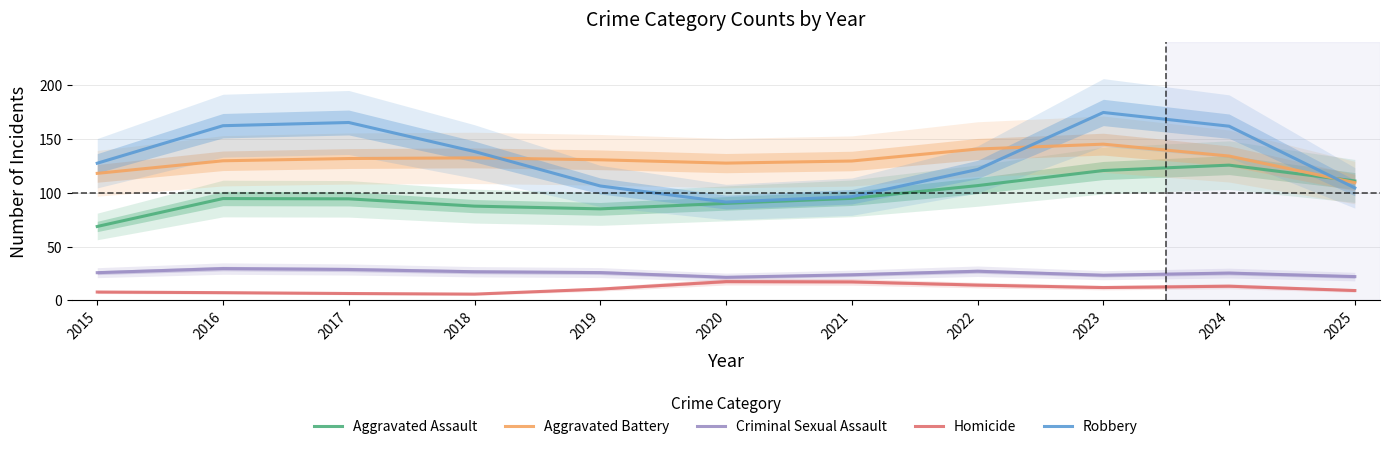

At 2018, list the series in order from smallest to largest.

Homicide, Criminal Sexual Assault, Aggravated Assault, Aggravated Battery, Robbery